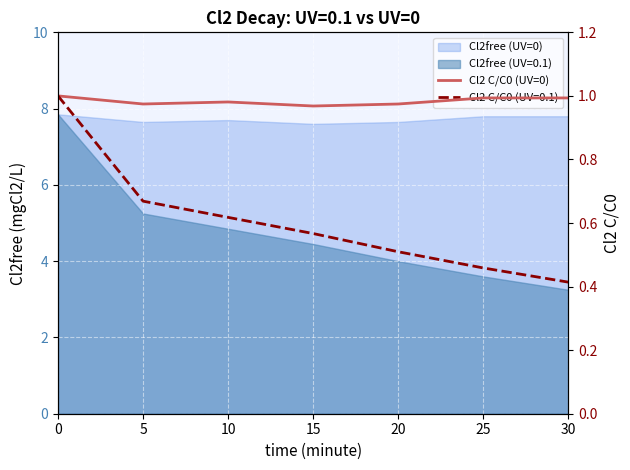

How many interior local peaks (higher than both neighbors) does the data have?

1